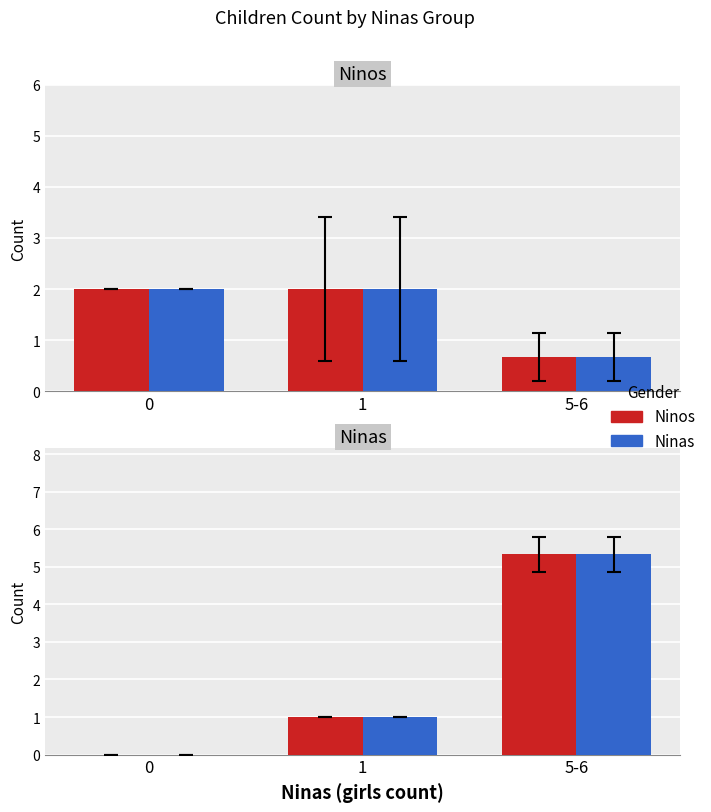

At which category is the sum across all series the highest?

5-6